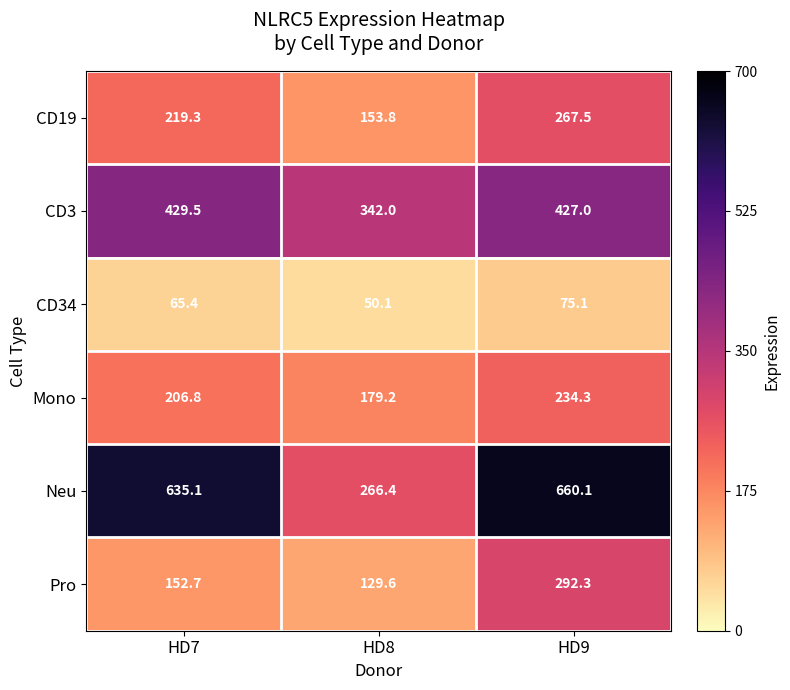

What is the total value across all series at HD7?

1708.8